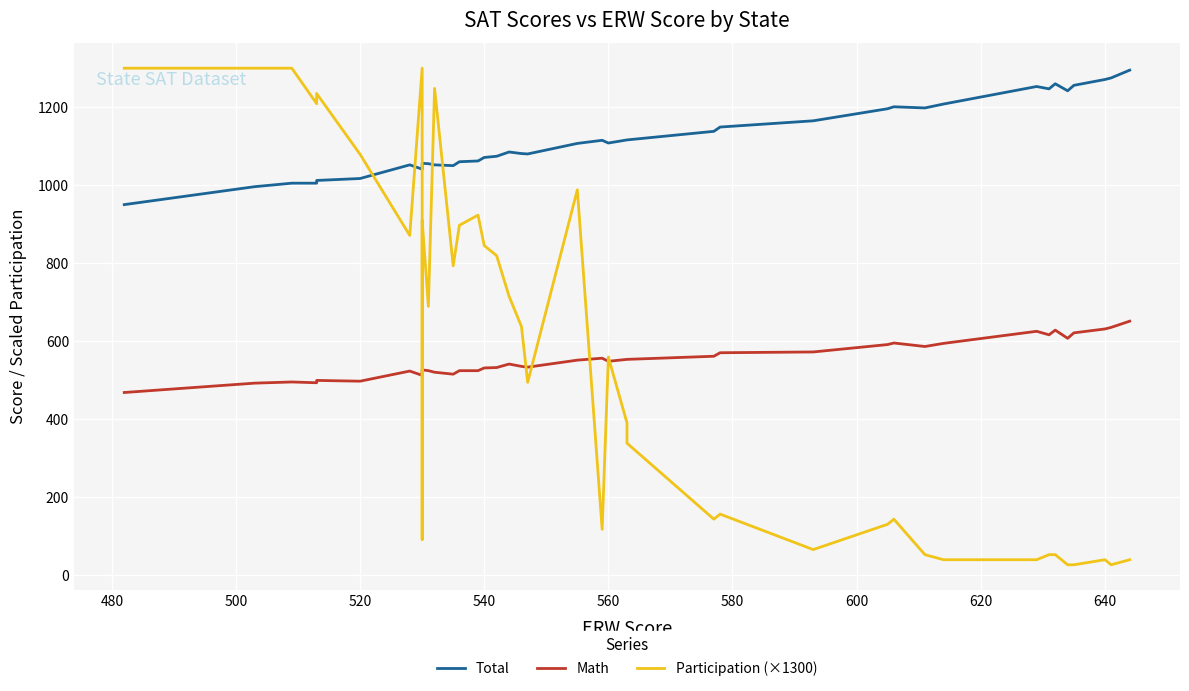

How many data points in Total are less than 1107?

20